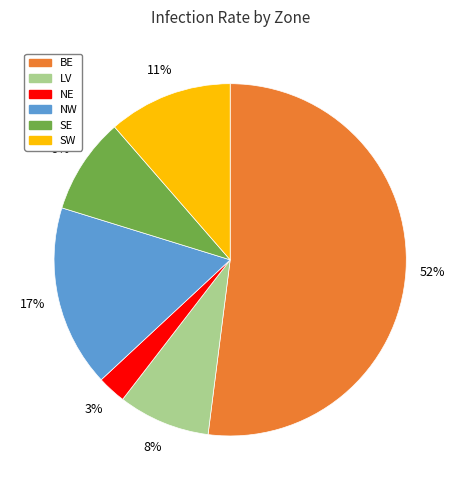

Is there a majority slice in this chart?

Yes